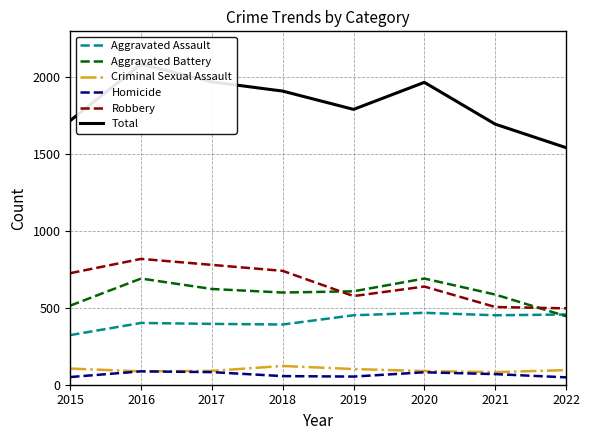

What is the approximate value of Aggravated Battery at 2020?

691